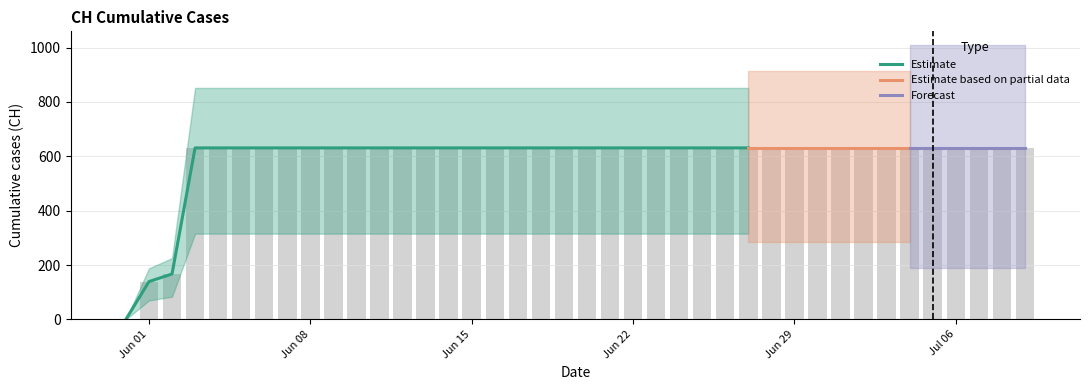

Reading left to right, list all the values displayed in this chart.

0	139	167	631	631	631	631	631	631	631	631	631	631	631	631	631	631	631	631	631	631	631	631	631	631	631	631	631	631	631	631	631	631	631	631	631	631	631	631	631